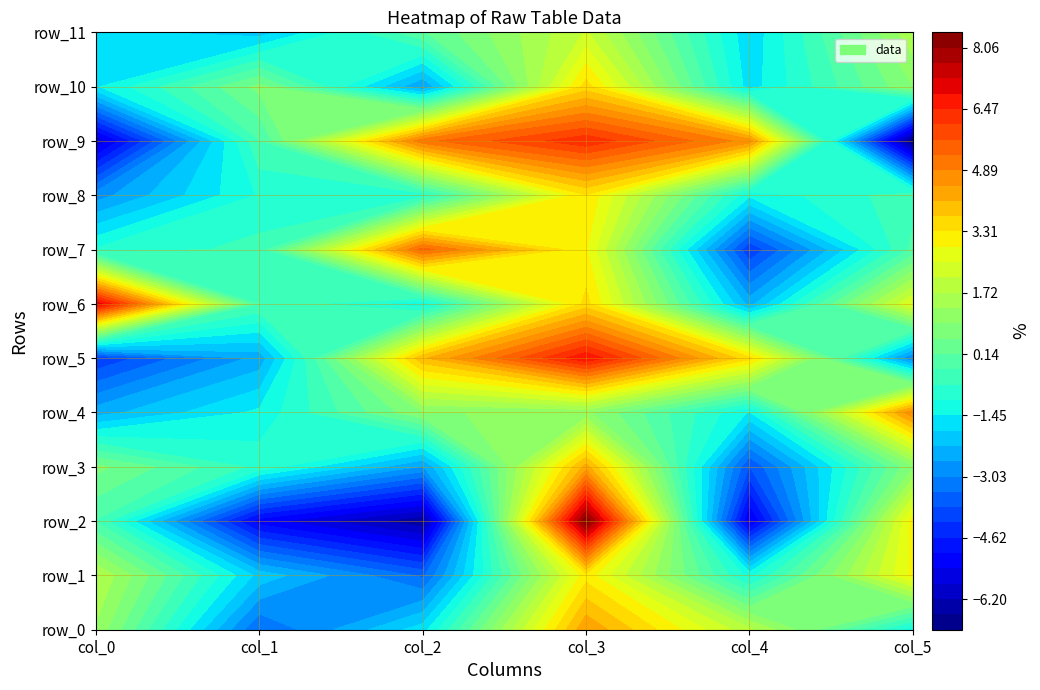

What is the total value across all series at 2?

-6.1